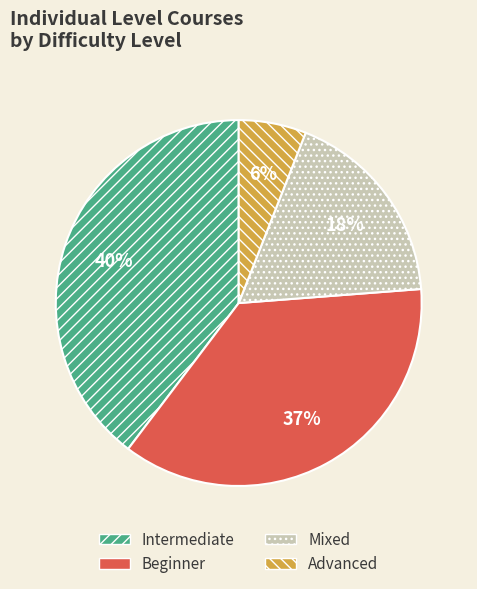

How many segments does this pie chart have?

4